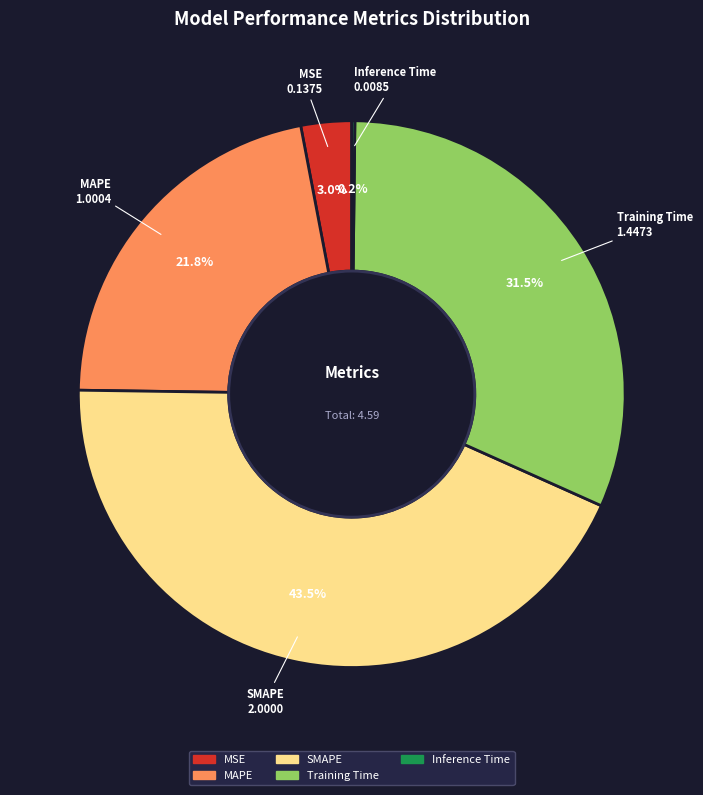

Between MSE and Training Time, which is larger?

Training Time